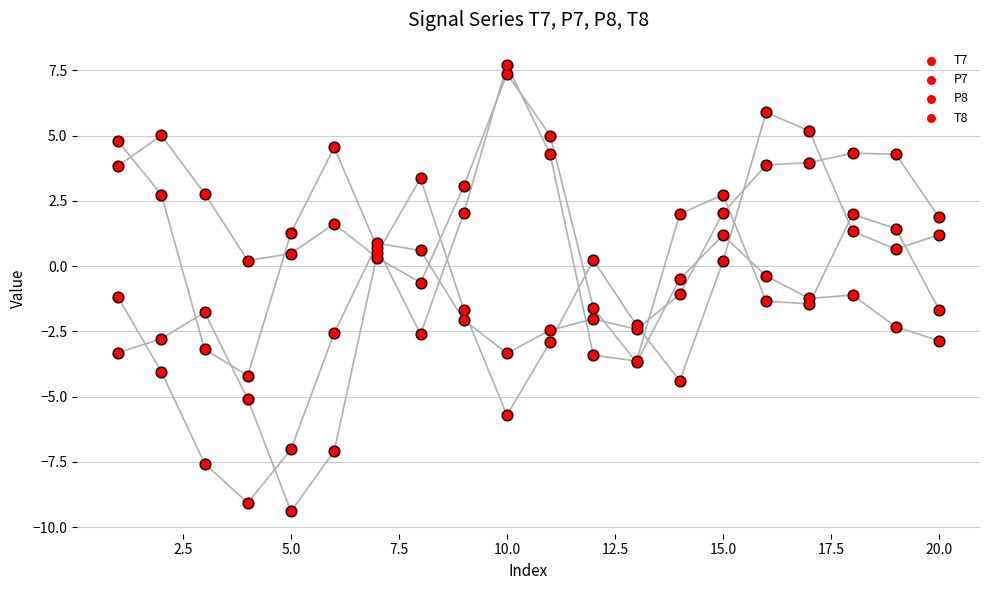

Which series contains the highest Y value?

P8